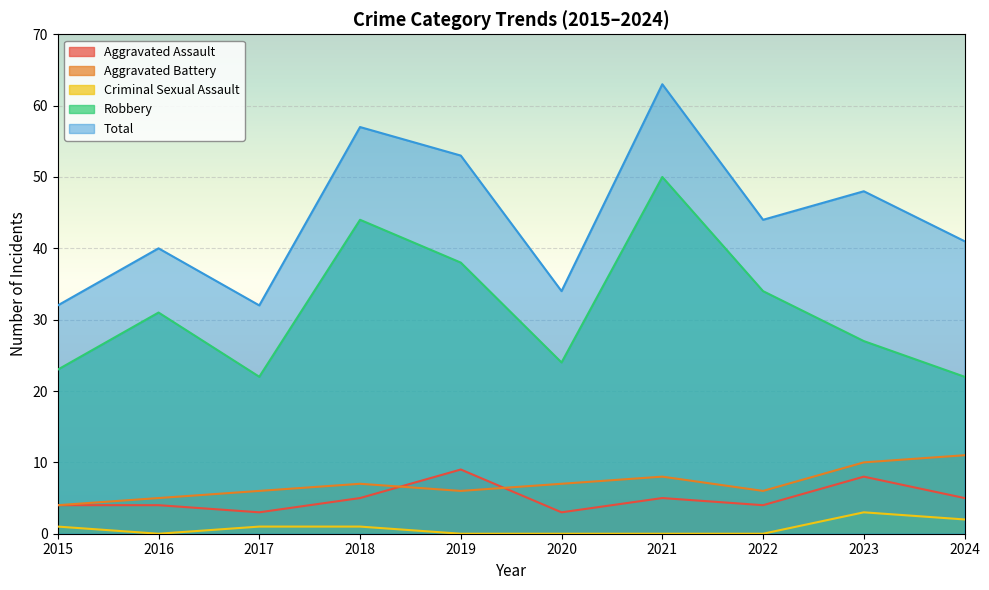

What is the value of the Aggravated Battery point at the 4th from the left?

7